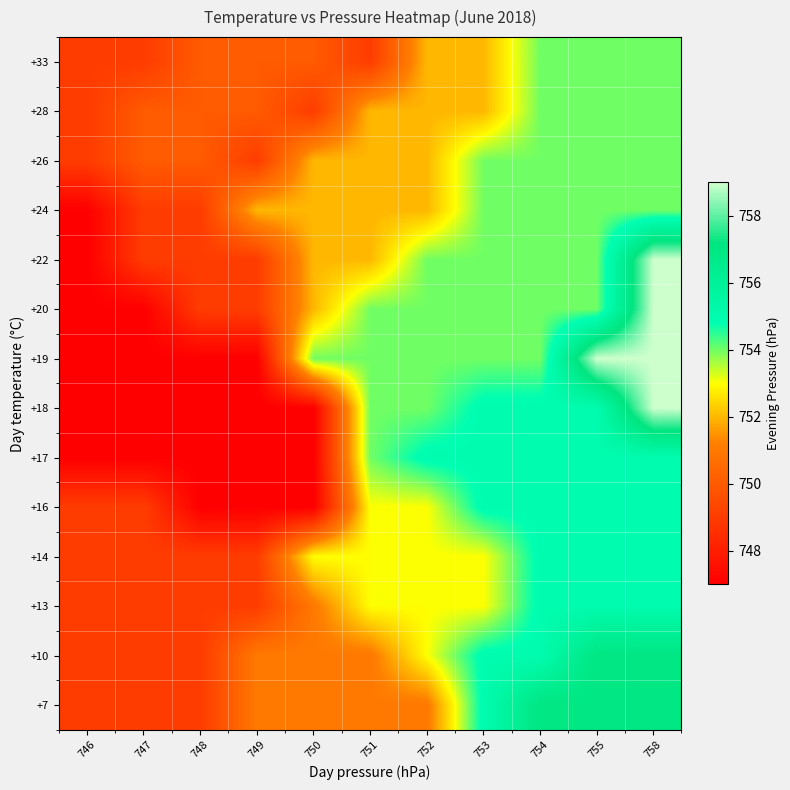

Which has a higher value, 749 or 758?

758